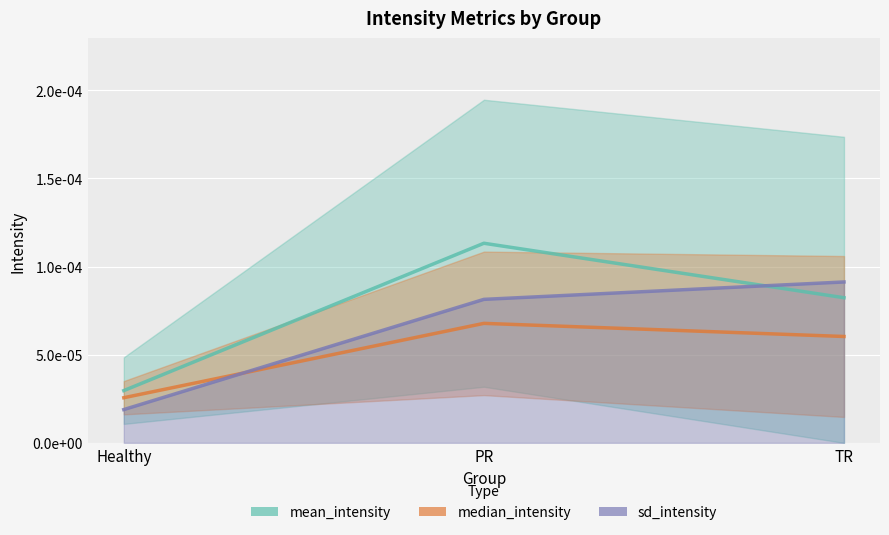

Count the number of data series in this chart.

3